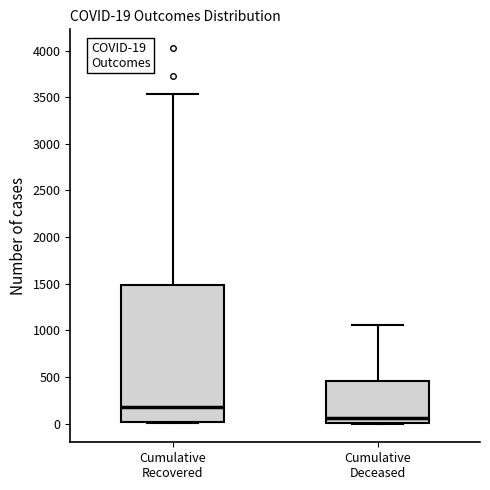

Which box's median line is the lowest?

Cumulative Deceased